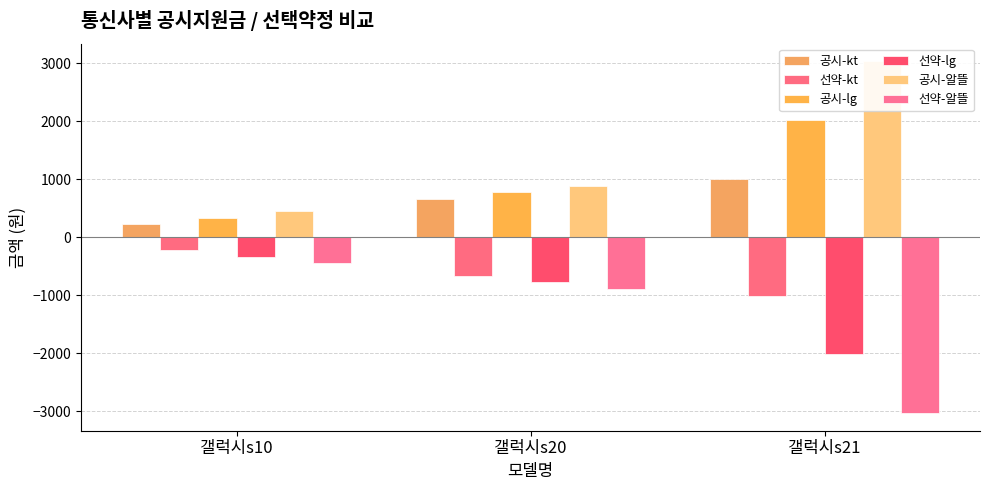

True or false: 선약-kt has a value of -206 at 갤럭시s21.

False